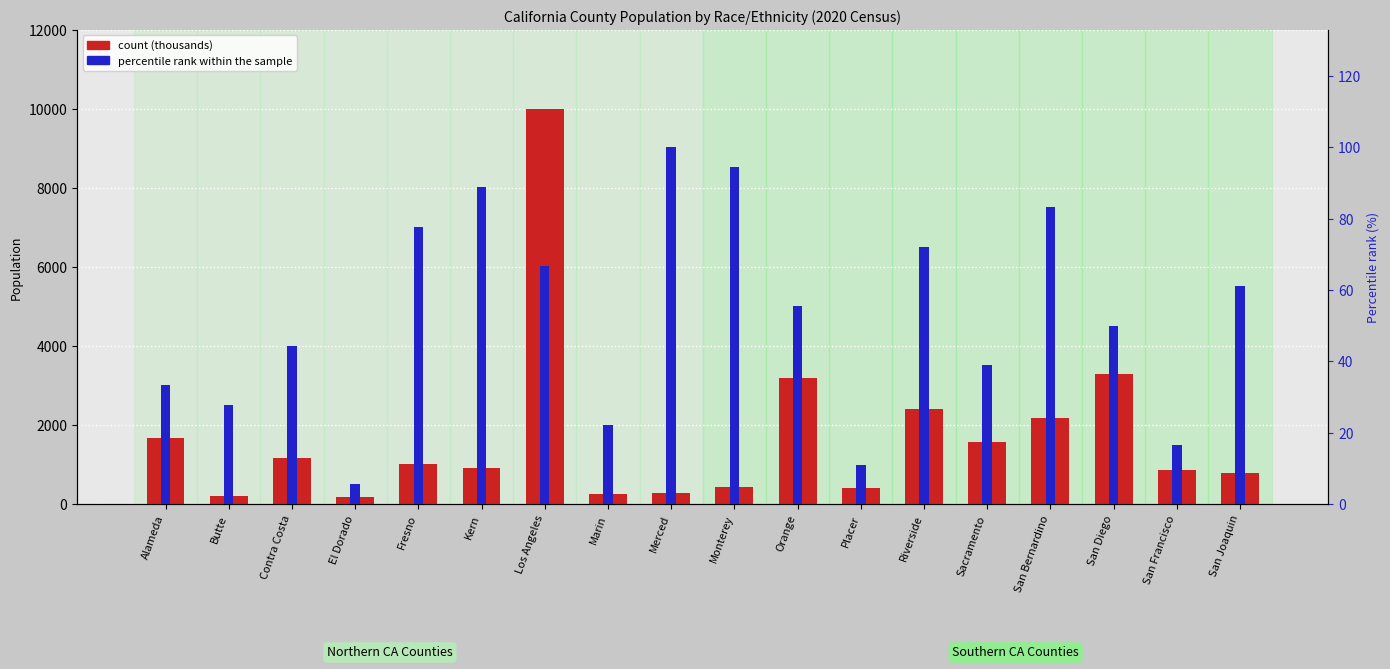

What is the label of the 10th bar from the right?

Merced